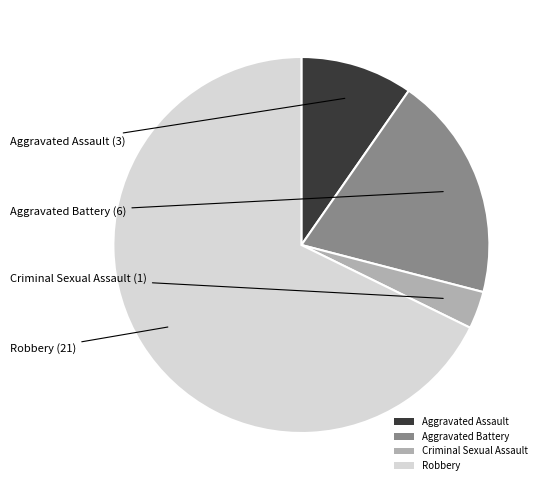

Rank the categories by value from highest to lowest.

Robbery, Aggravated Battery, Aggravated Assault, Criminal Sexual Assault